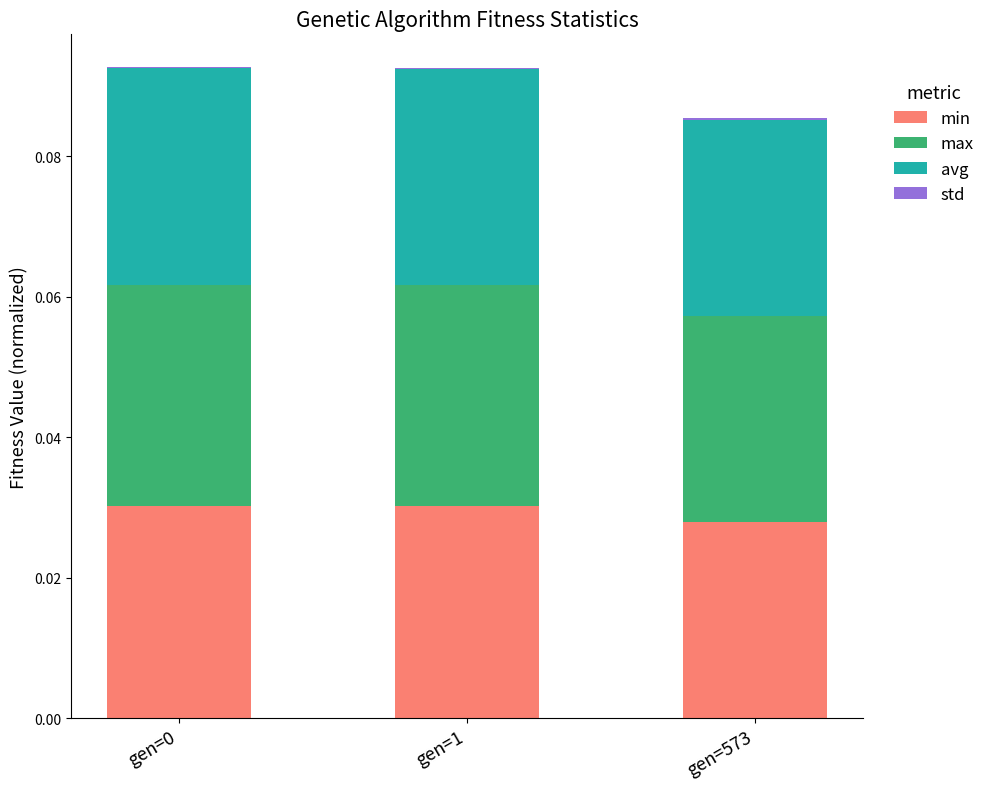

Is it true that min equals 0.0 at gen=1?

True